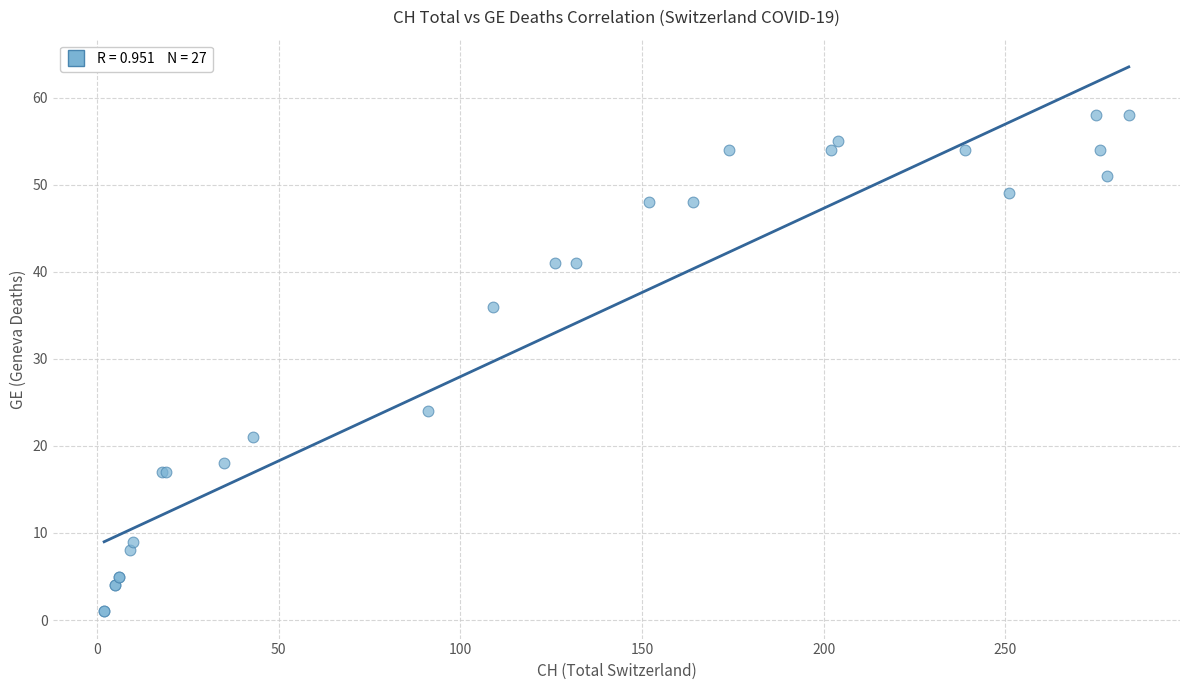

What Y value in the scatter plot is closest to 29?

24